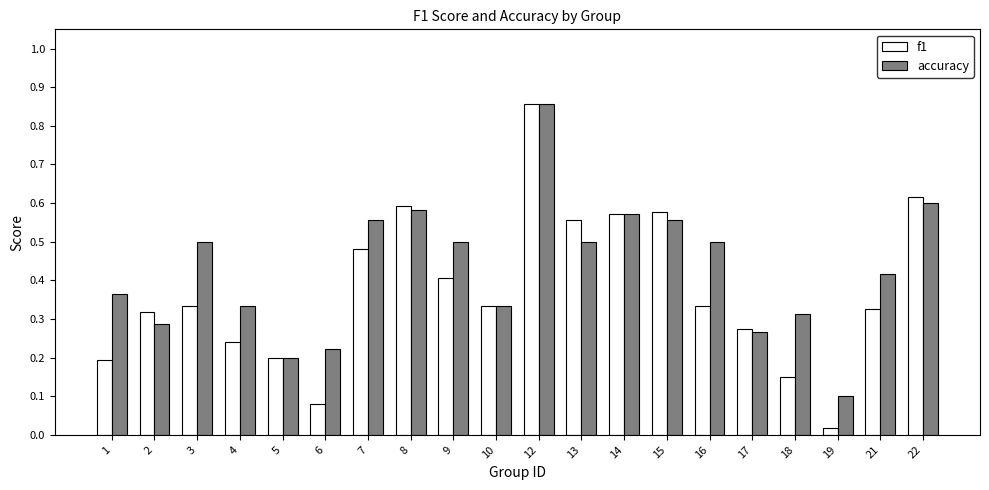

At which label does accuracy reach its peak?

12